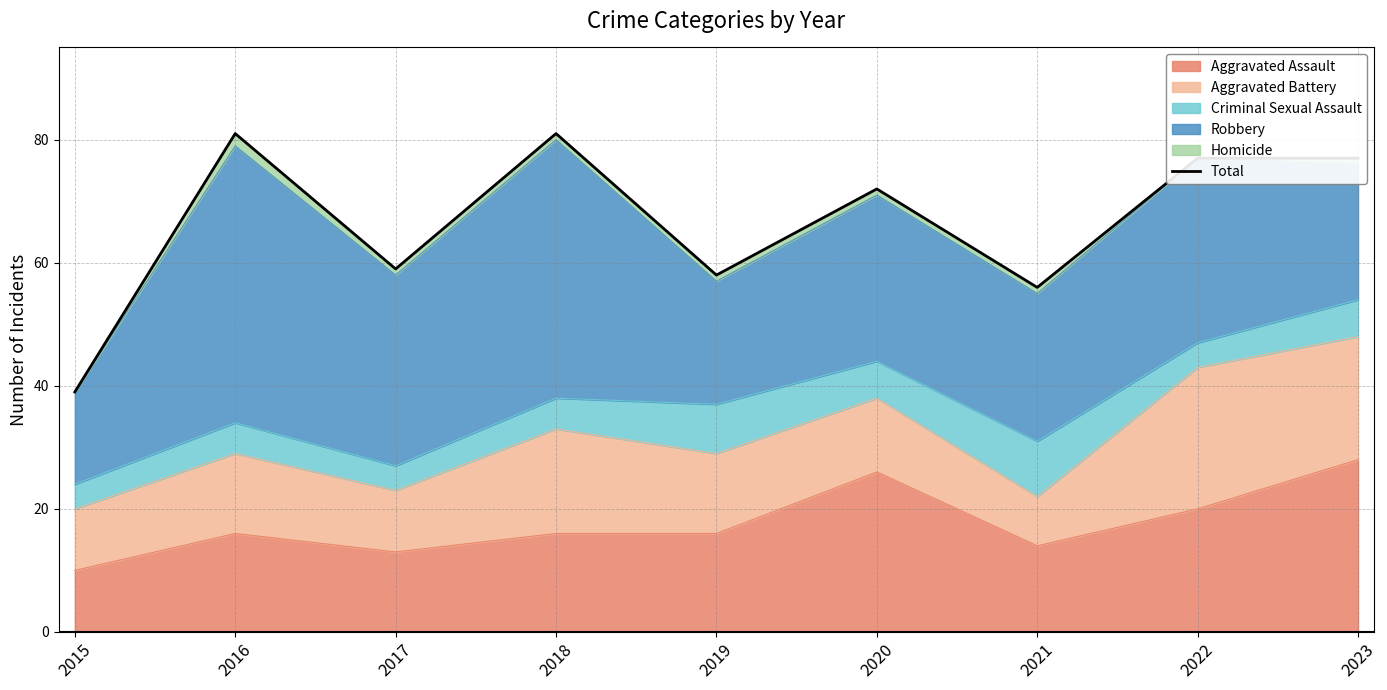

At which label does the data first exceed 72?

2016